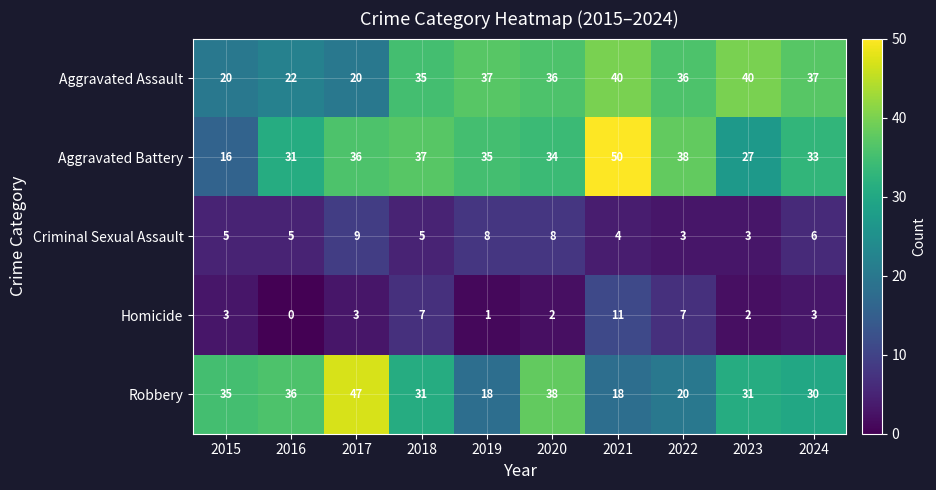

List the series in order of their peak value, highest first.

Aggravated Battery, Robbery, Aggravated Assault, Homicide, Criminal Sexual Assault